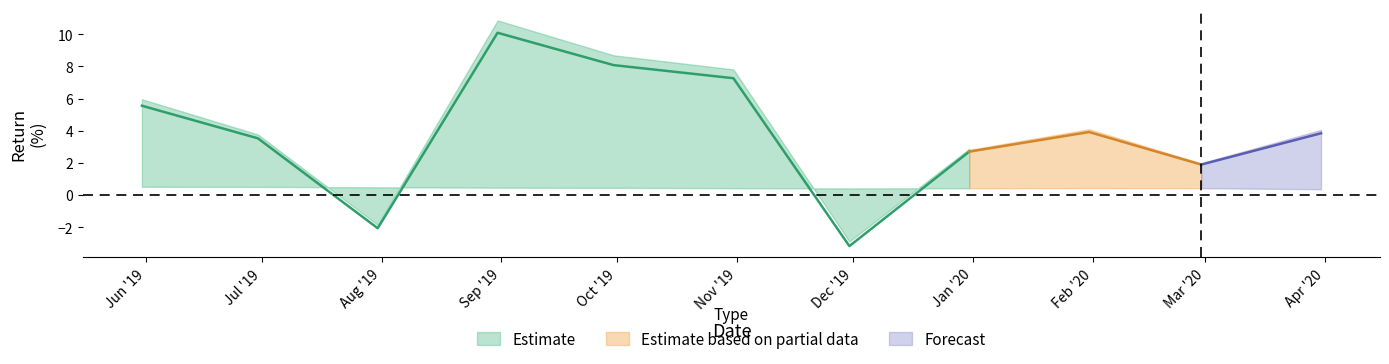

Reading left to right, what are all the values shown in this chart?

Monthly Returns: 5.6	3.5	-2.1	10.1	8.1	7.3	-3.2	2.7	3.9	1.9	3.8
Monthly Tbill: 0.5	0.5	0.5	0.5	0.4	0.4	0.4	0.4	0.4	0.4	0.4
Monthly Excess: 5.0	3.0	-2.5	9.6	7.6	6.8	-3.6	2.3	3.5	1.5	3.5